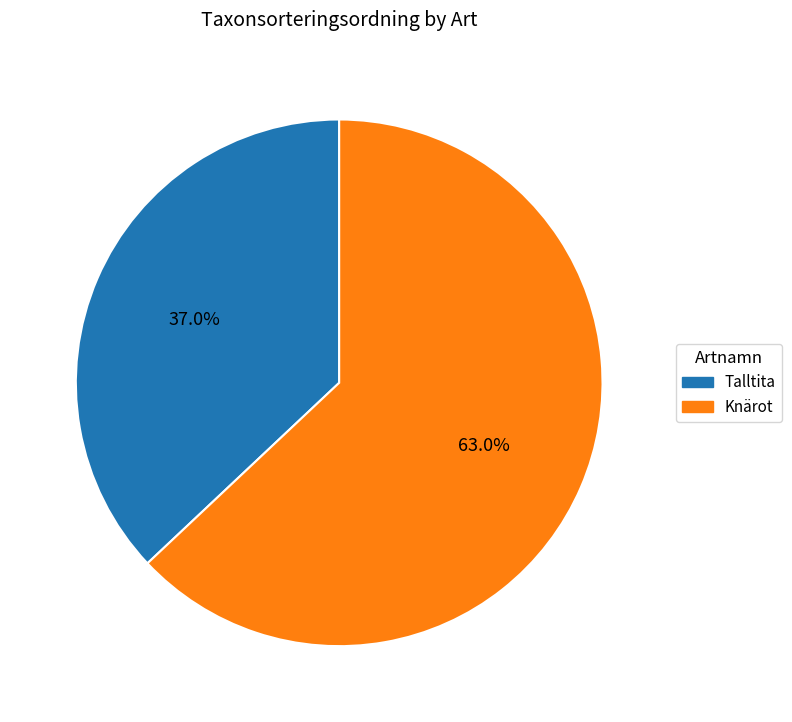

To the nearest percent, what is the difference between the Knärot and Talltita slice percentages?

26%